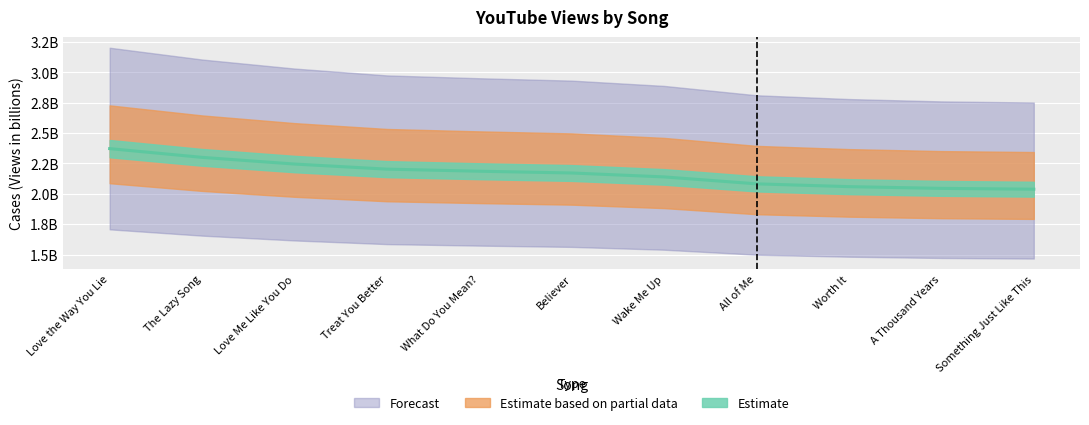

What is the difference between the values at Treat You Better and Love Me Like You Do?

41843318